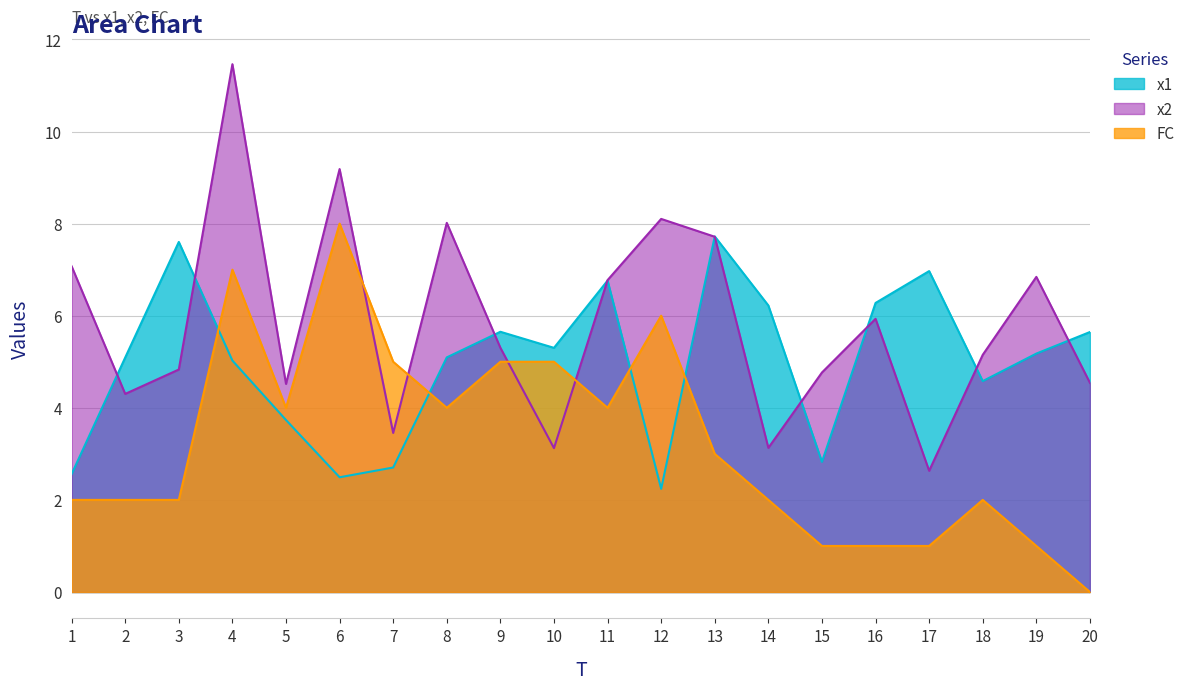

Which category has the highest value in the FC series?

6